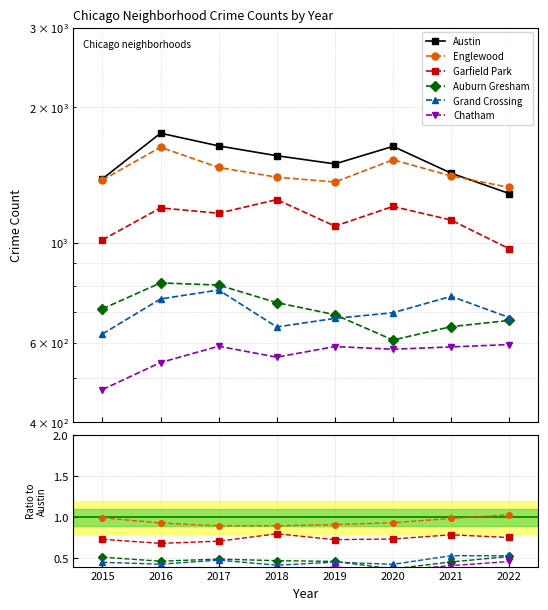

True or false: Garfield Park and Grand Crossing intersect in this chart.

False